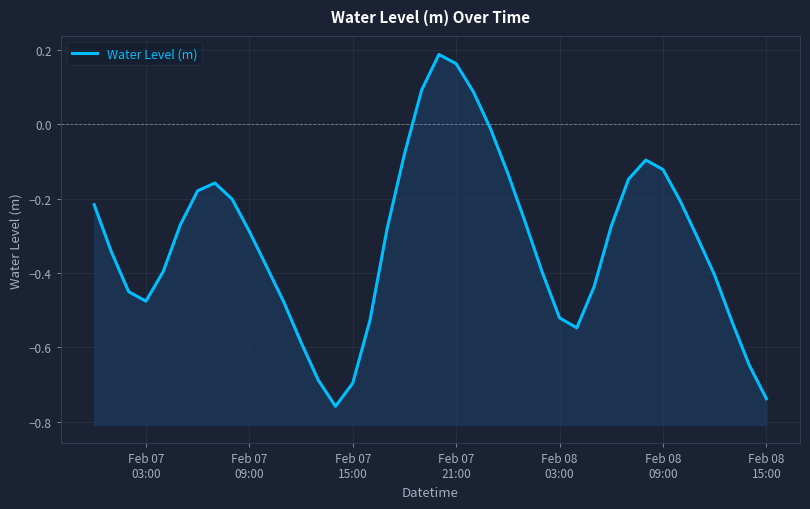

True or false: the data shows -0.7 at Feb 08 03:00.

False